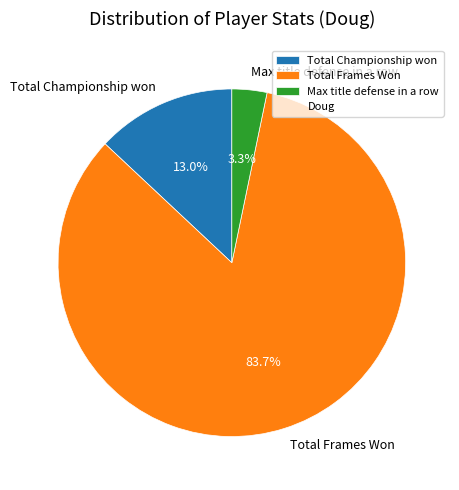

Does Max title defense in a row account for over 50% of the chart?

No